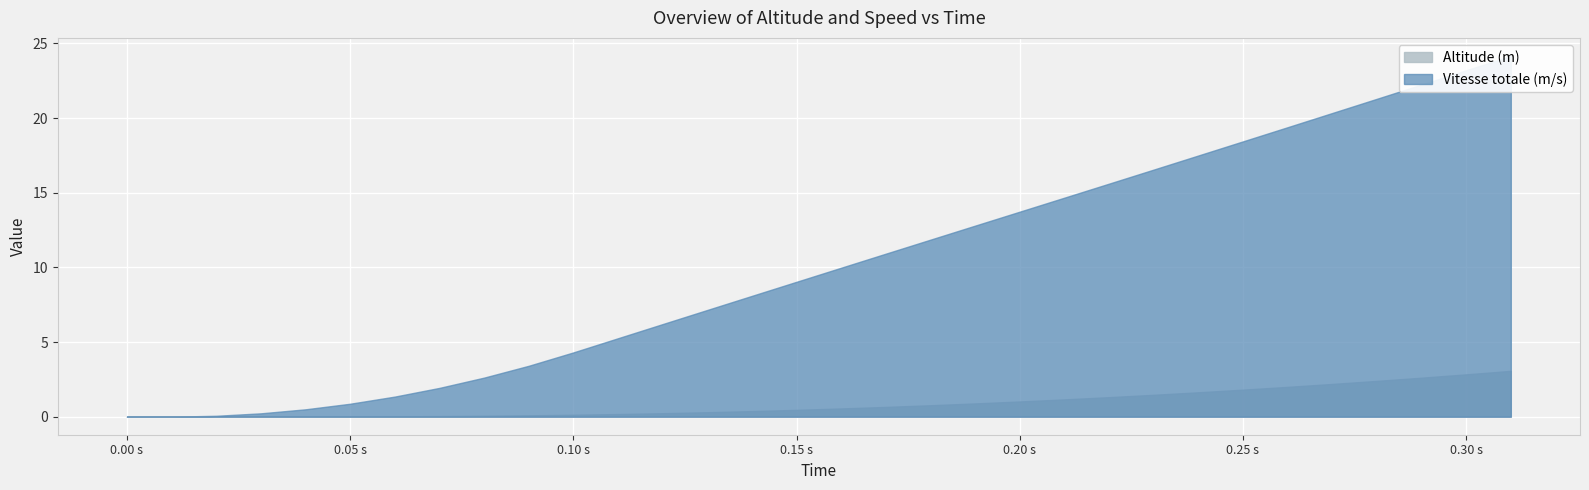

True or false: Vitesse totale (m/s) and Altitude (m) intersect in this chart.

False